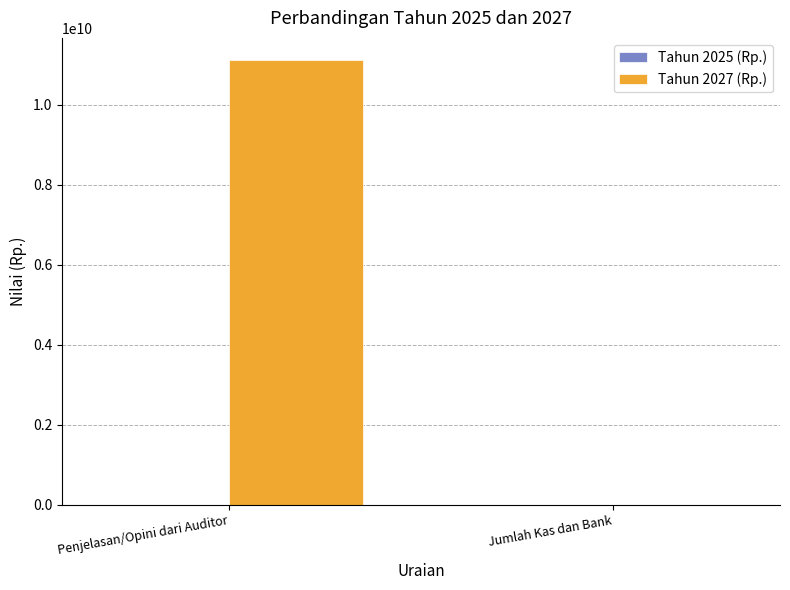

How many distinct data groups are displayed?

2